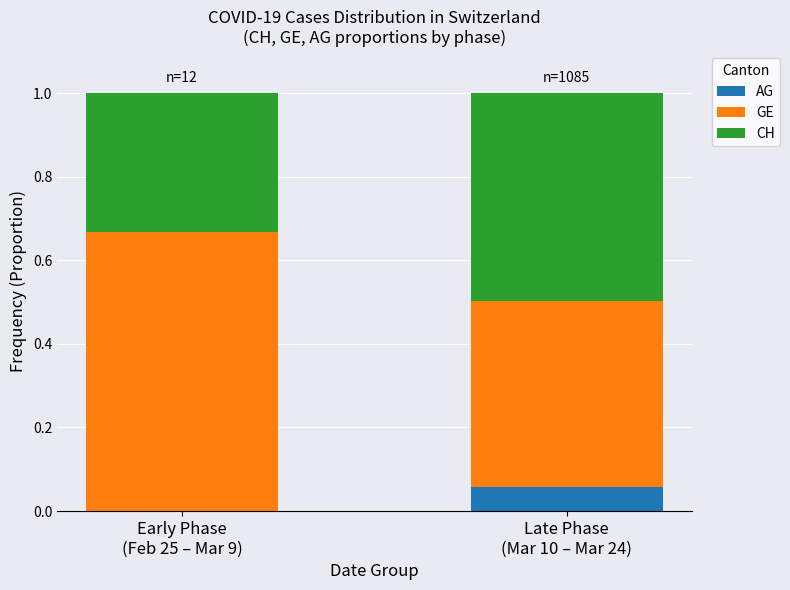

Are the bars grouped side by side (vs. stacked)?

No